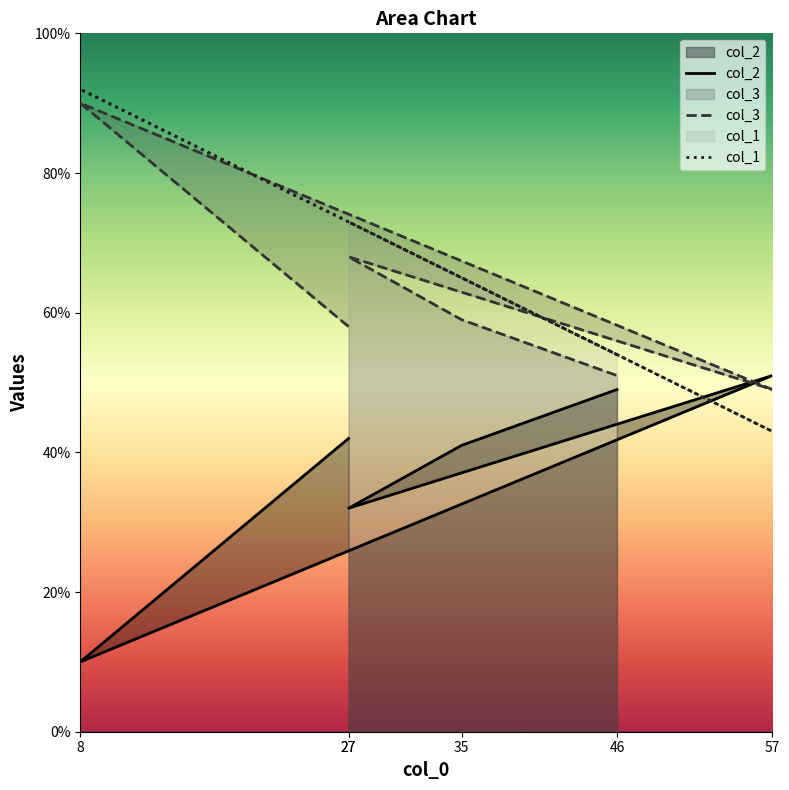

Where is the first local minimum for col_1?

57